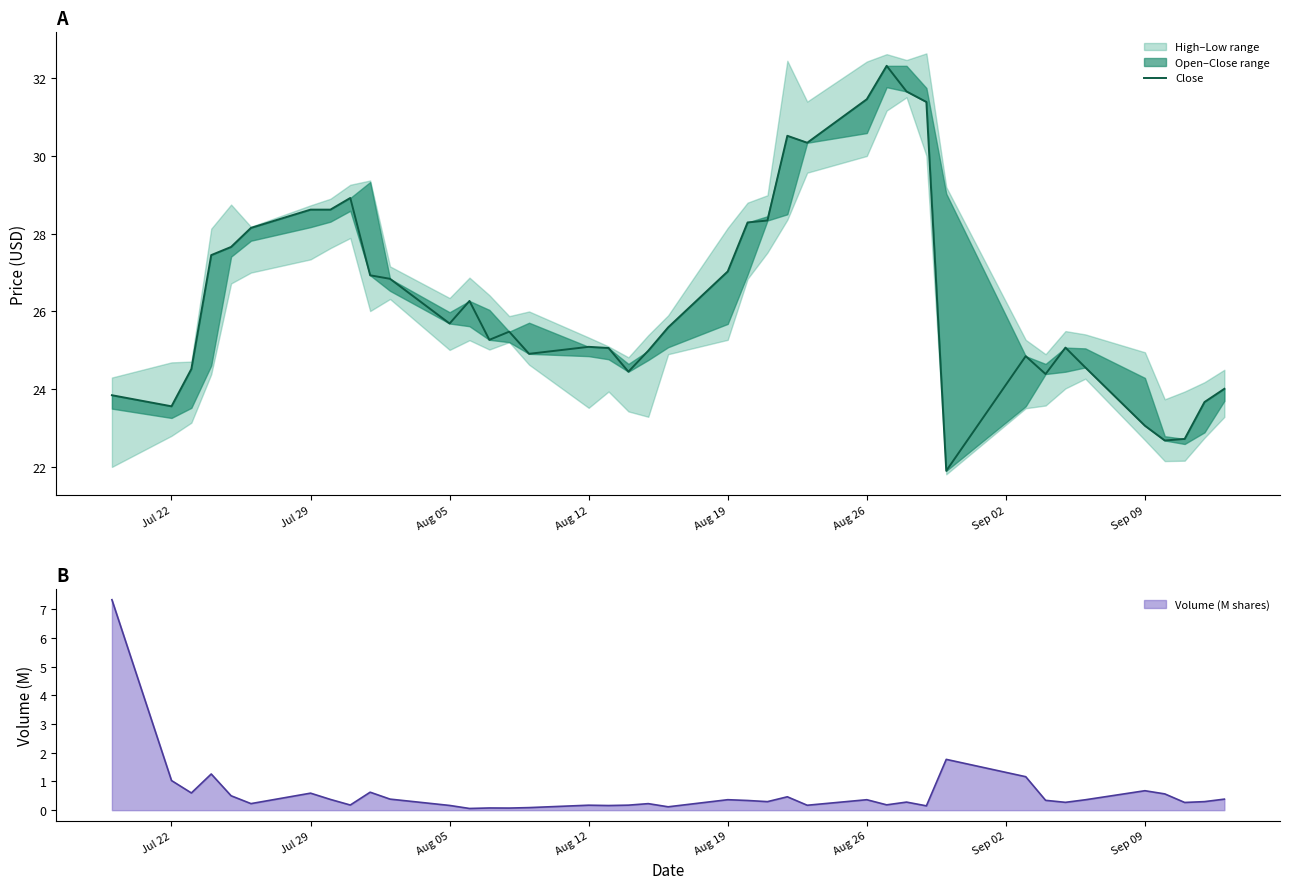

What is the average value?

26.4